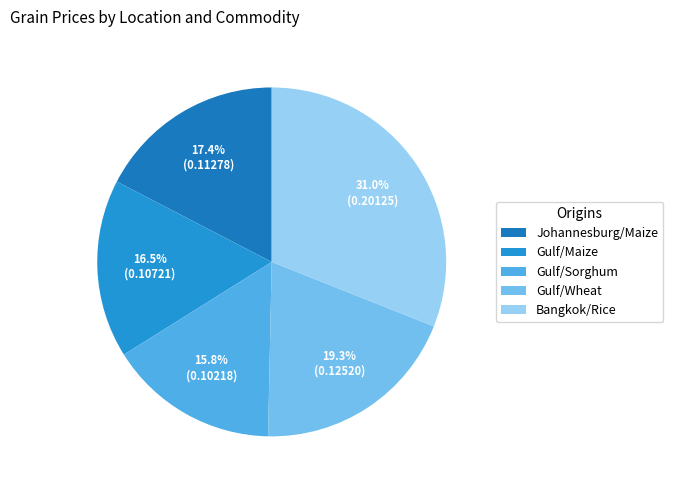

What is the largest slice in the pie chart?

Bangkok/Rice